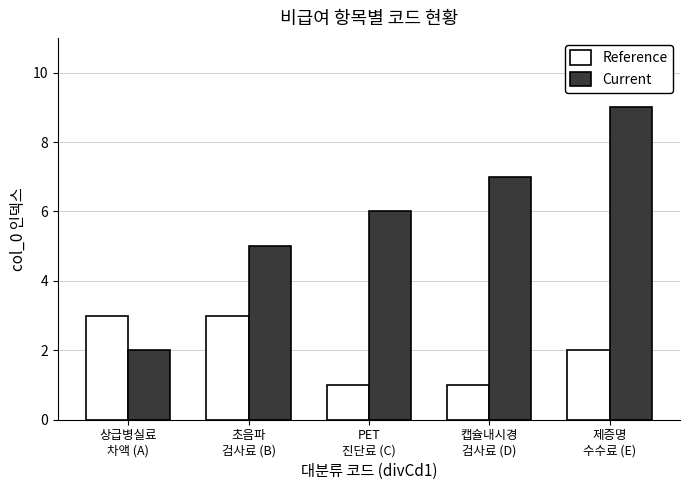

How many distinct data groups are displayed?

2